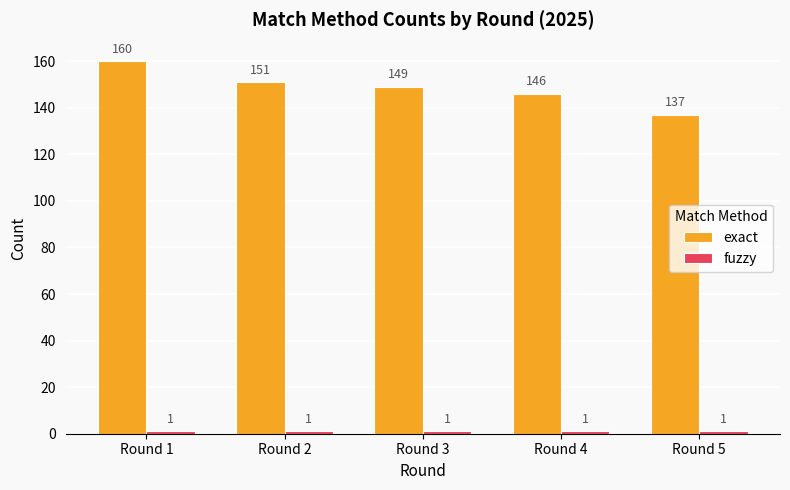

What is the average value of the exact series?

149